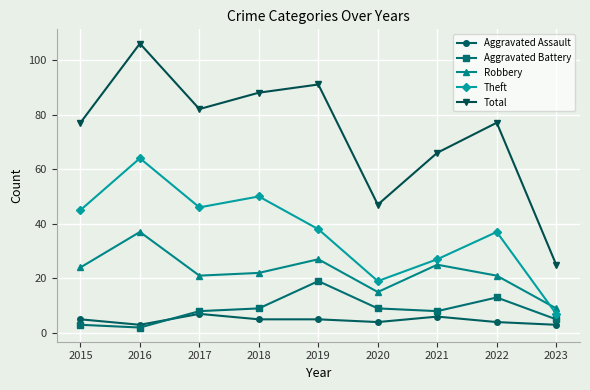

Count the number of data series in this chart.

5